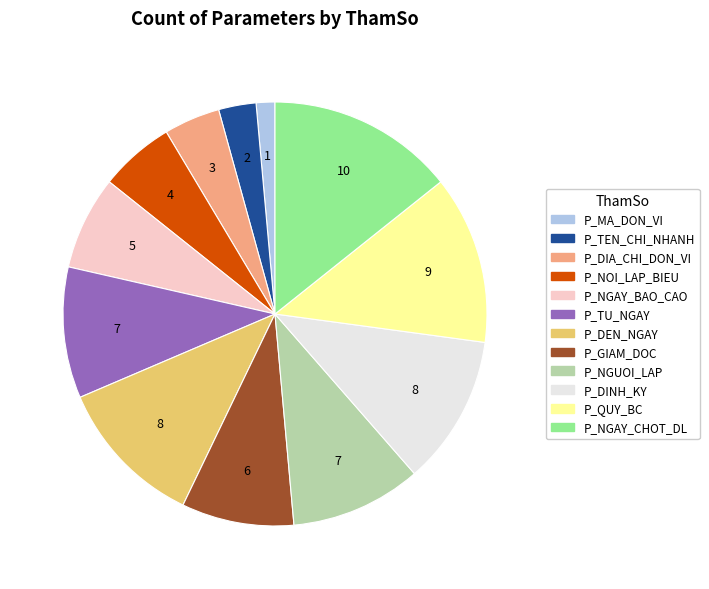

How many segments does this pie chart have?

12